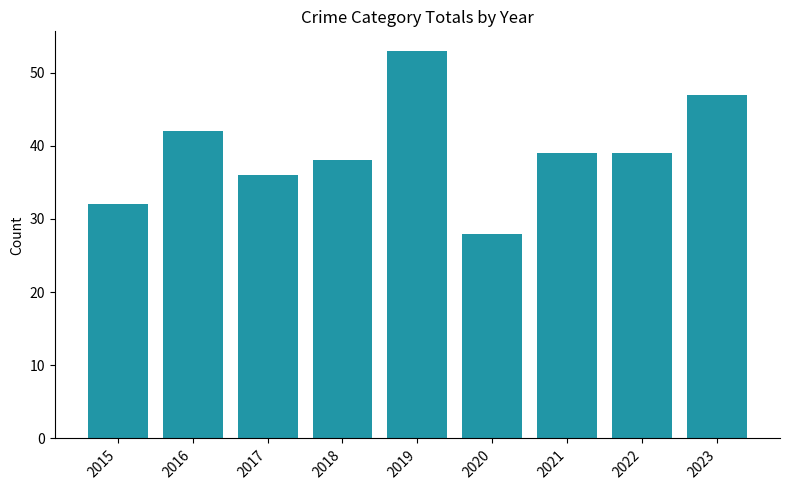

Is it true that the value at 2023 is 47?

True